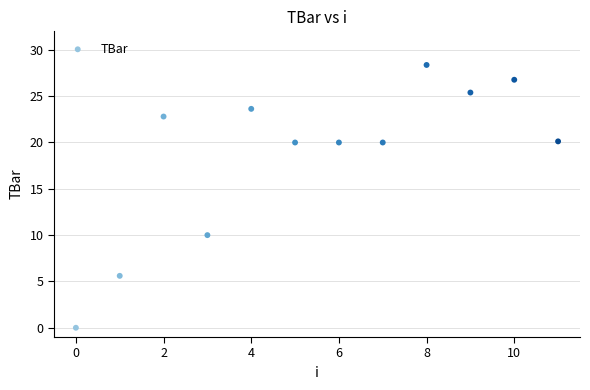

What Y value in the scatter plot is closest to 14?

10.0